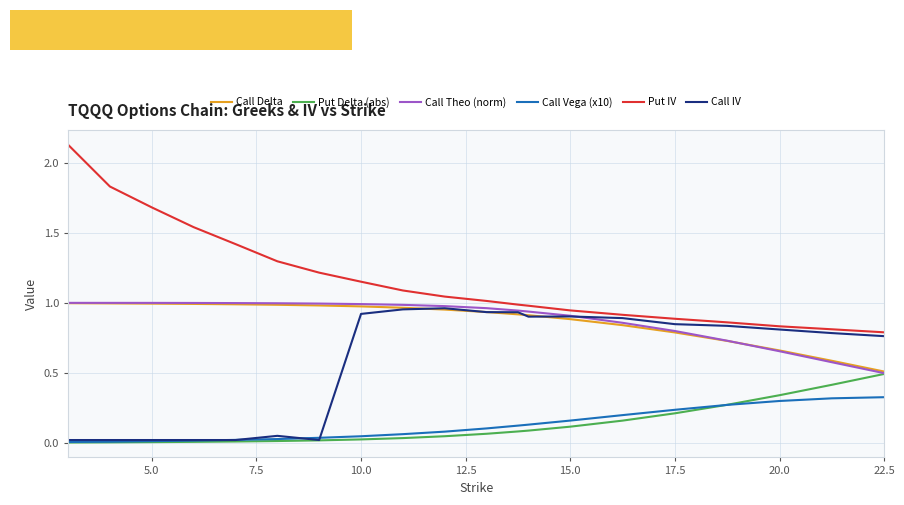

At how many categories does at least one series exceed 1?

11